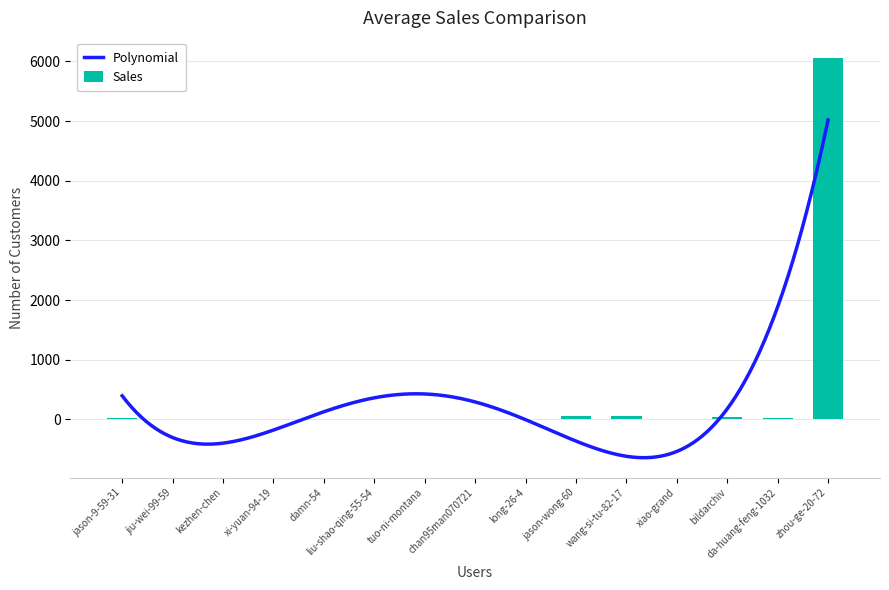

The chart shows a value of 7 at xi-yuan-94-19. True or false?

True